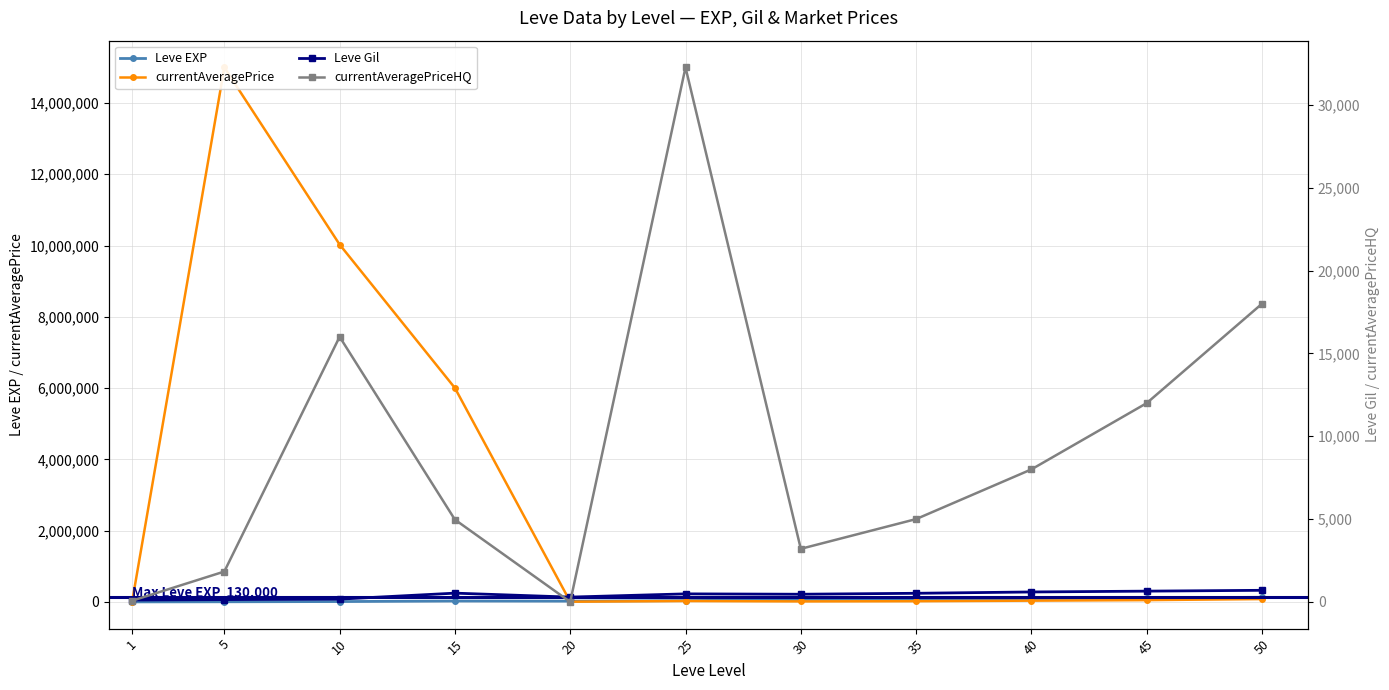

Reading left to right, extract all data points from this chart.

Leve EXP: 630	3600	9990	24790	21600	36390	67730	84000	95000	110000	130000
Leve Gil: 113	139	168	529	290	485	463	520	600	650	700
currentAveragePriceHQ: 71	1833	16005	4967	0	32270	3205	5000	8000	12000	18000